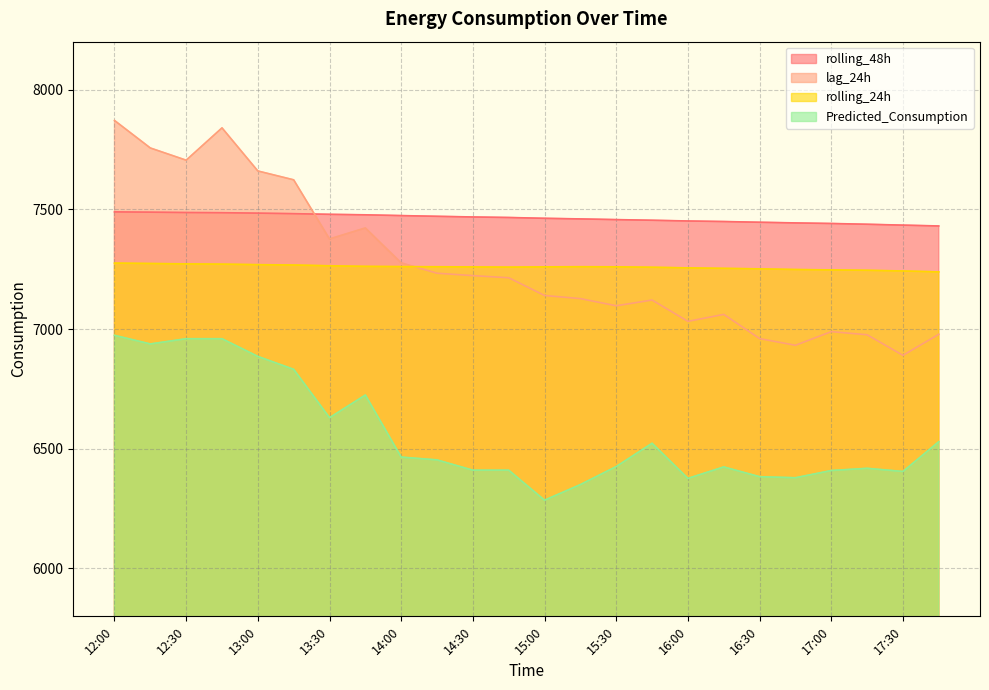

Where does the lag_24h series first go above 7214?

12:00